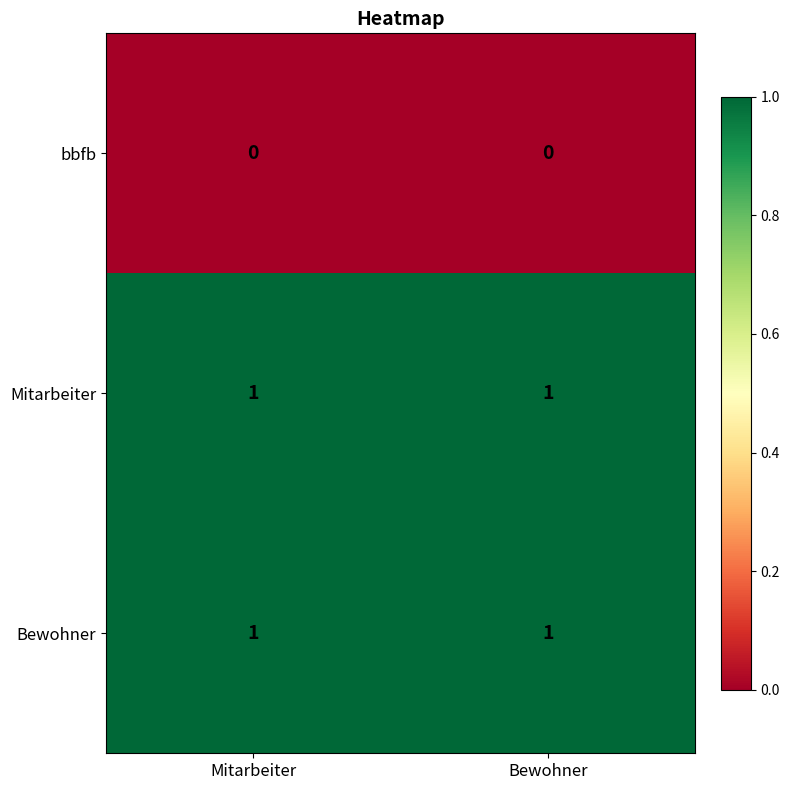

Is the value of Mitarbeiter at Bewohner greater than the value of bbfb at Mitarbeiter?

Yes